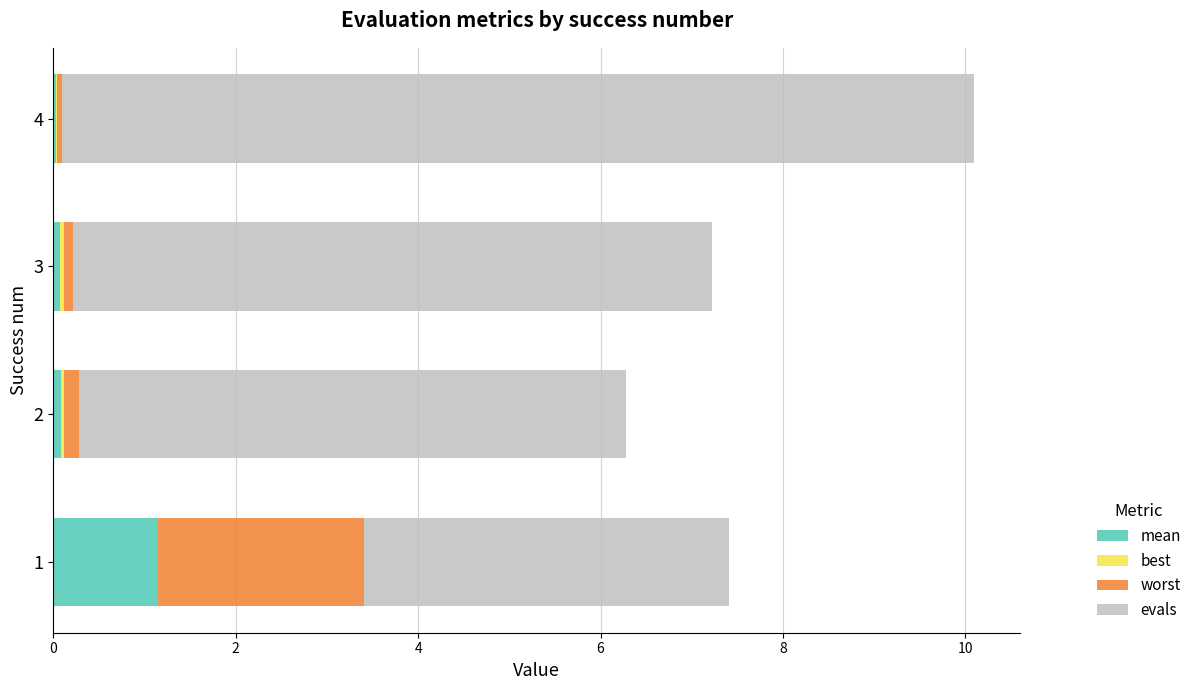

At which category is the sum across all series the highest?

4